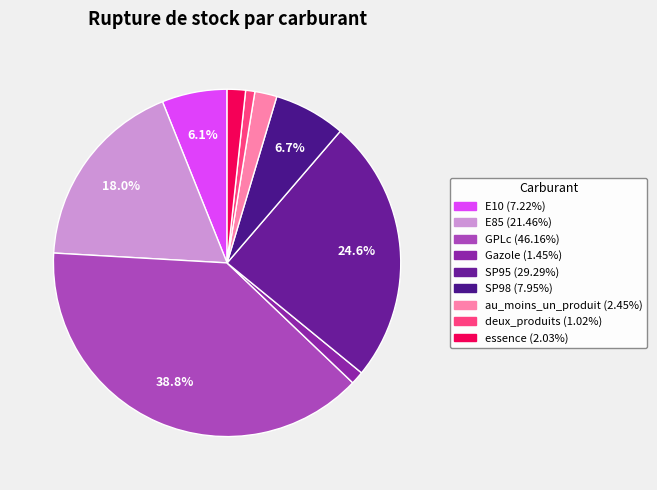

Which slice is the smallest?

deux_produits